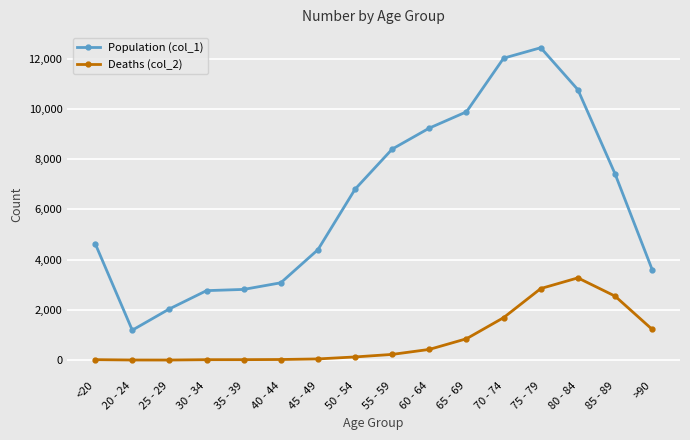

Rank the series by their average value, from lowest to highest.

Deaths (col_2), Population (col_1)